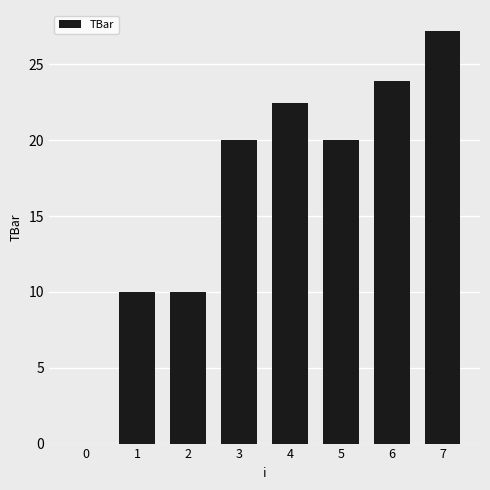

True or false: the data shows 35.1 at 5.

False